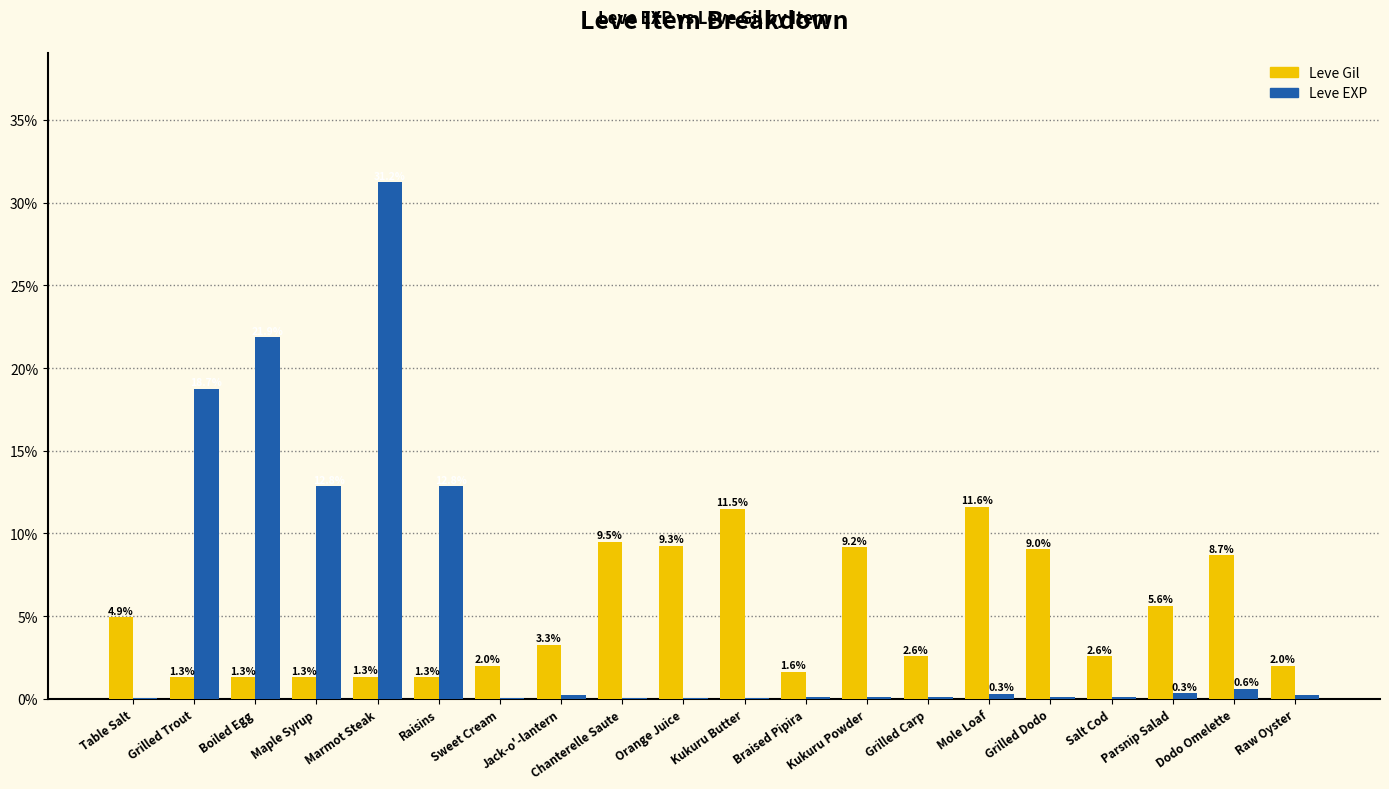

What value does the Leve Gil series have at Maple Syrup?

1.3